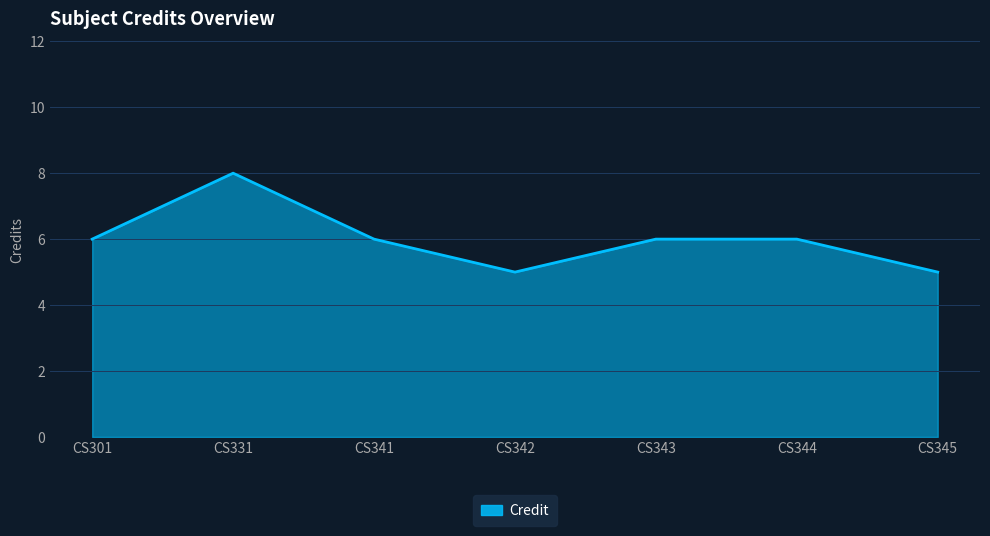

Read the value at CS343.

6